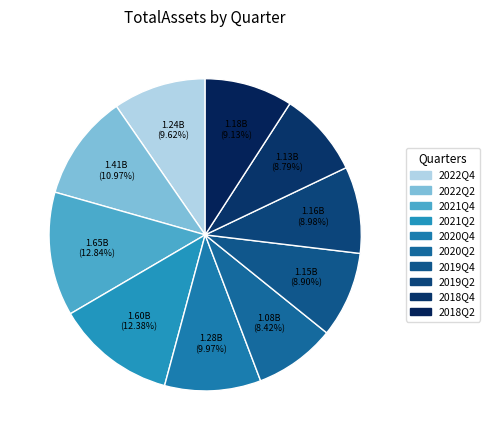

Count the number of slices in the pie.

10